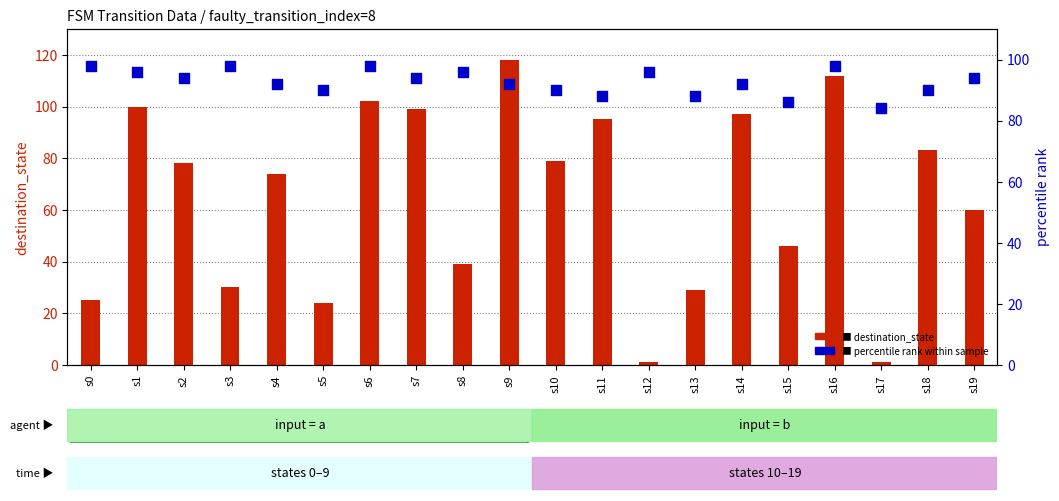

Which series has the largest total across all categories?

percentile_rank